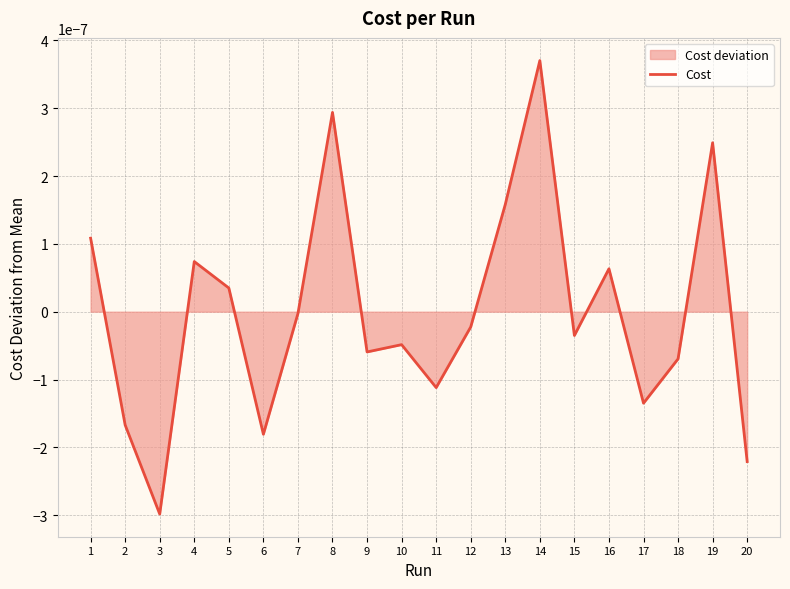

At which category does the chart reach its peak across all series?

14